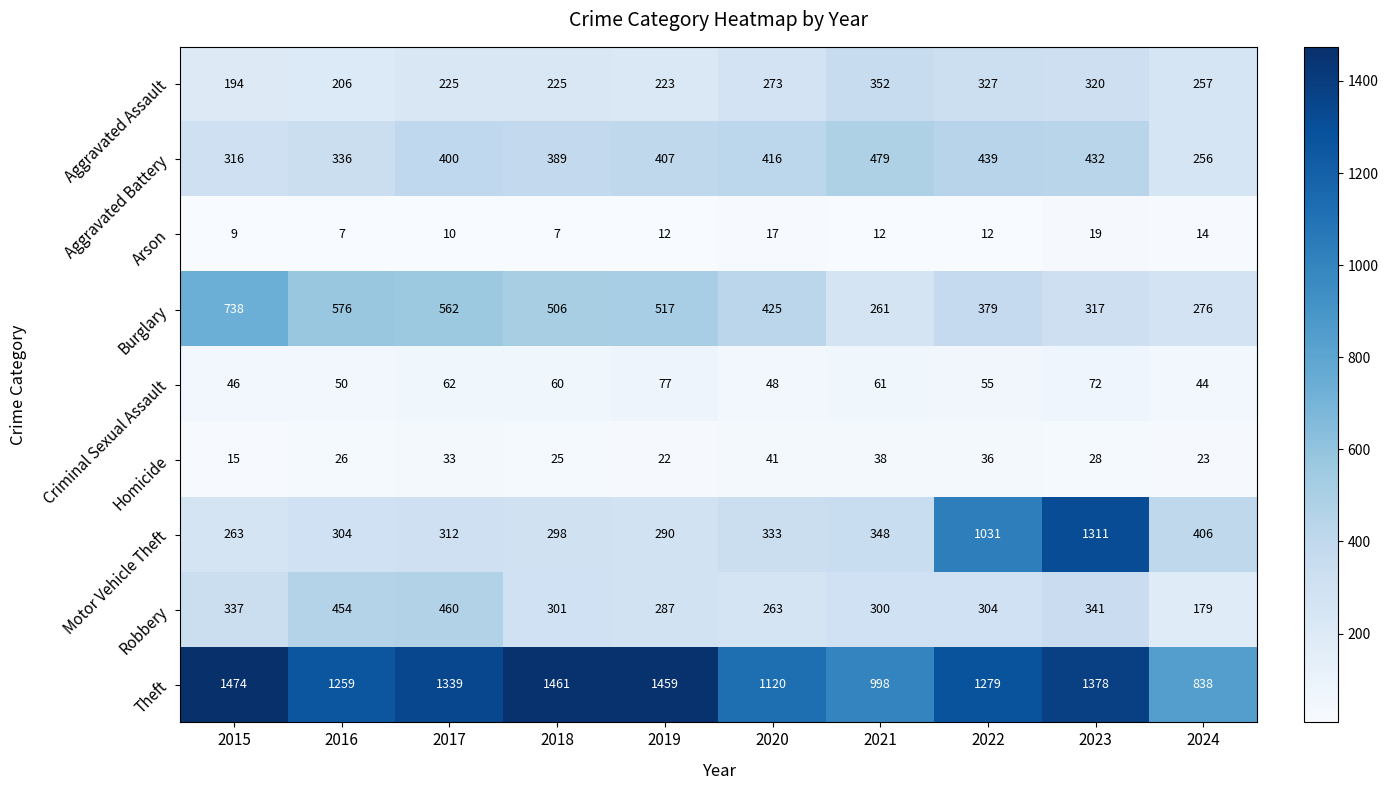

At 2022, list the series in order from smallest to largest.

Arson, Homicide, Criminal Sexual Assault, Robbery, Aggravated Assault, Burglary, Aggravated Battery, Motor Vehicle Theft, Theft